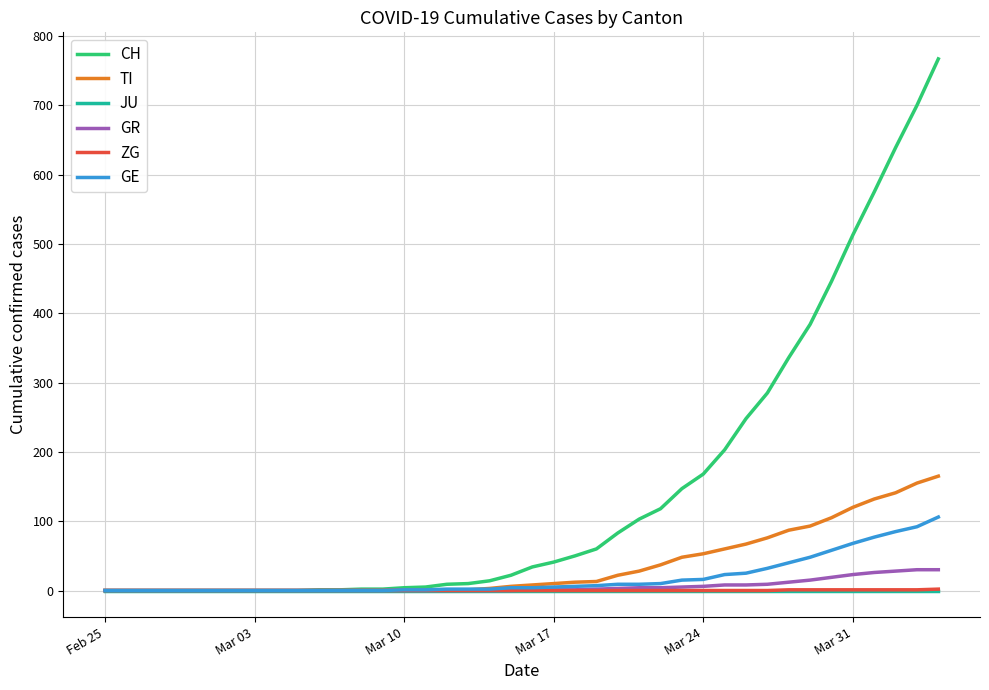

Which series has the widest spread of values?

CH